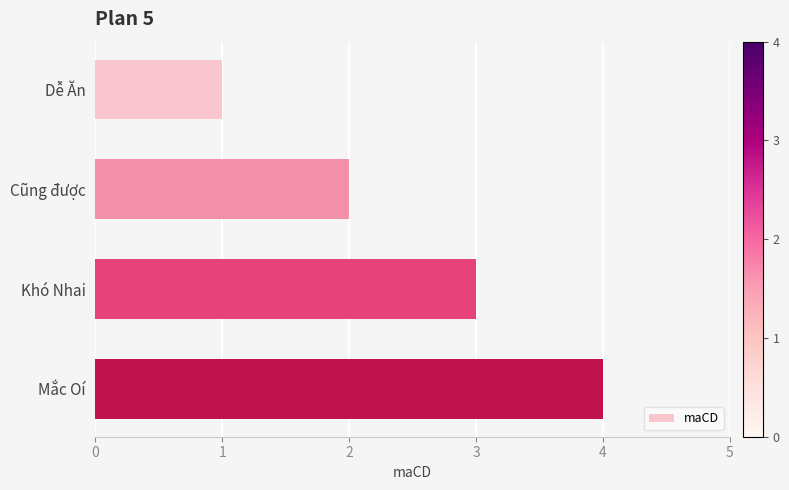

How many values are below 3?

2